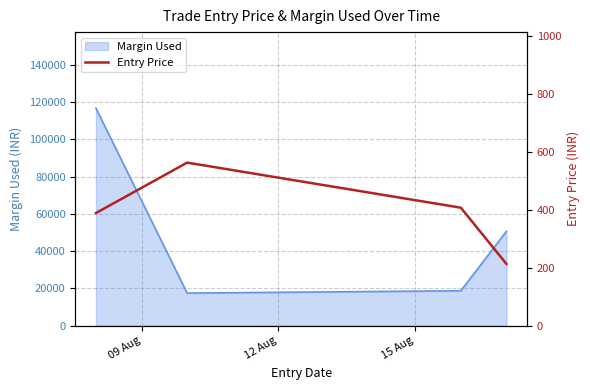

What is the highest value of the Margin Used series?

116601.0